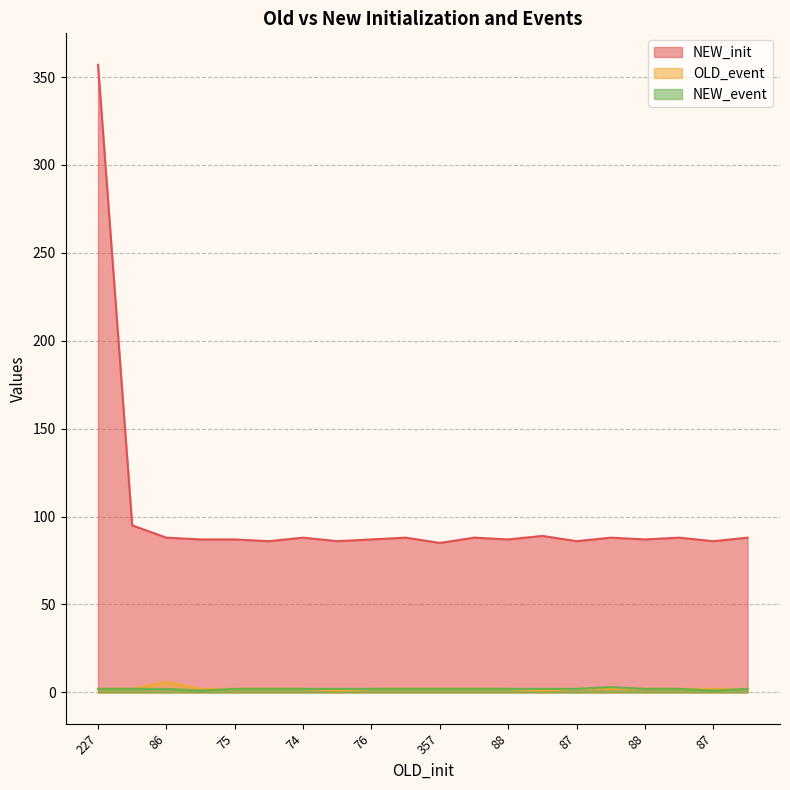

True or false: NEW_init and NEW_event cross at least once.

False